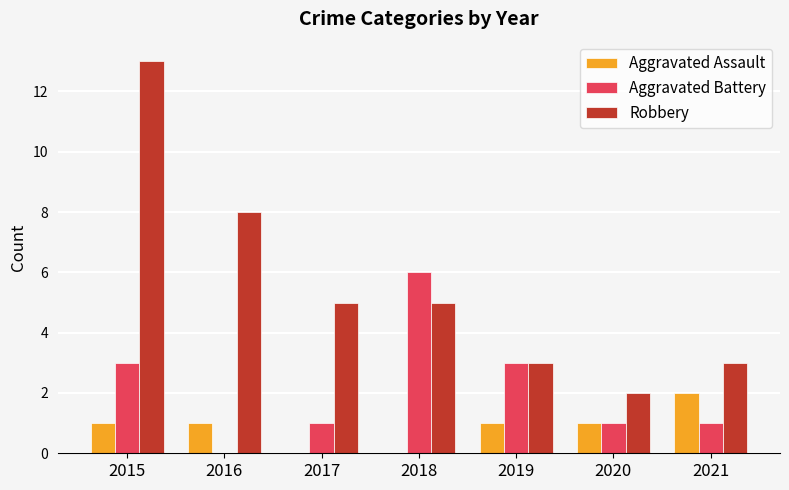

What is the sum of the Aggravated Battery values at 2016 and 2015?

3